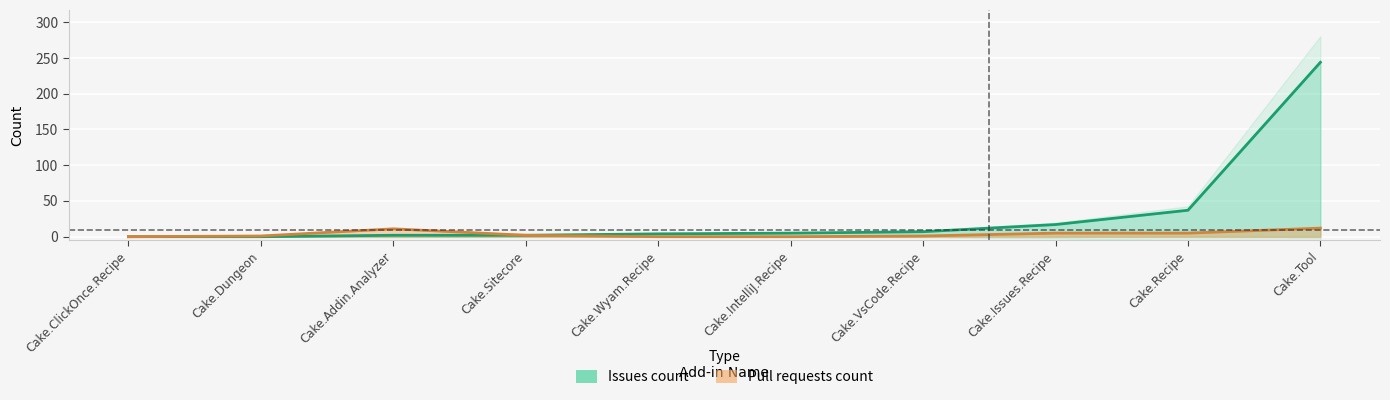

True or false: Pull requests count and Issues count intersect in this chart.

False